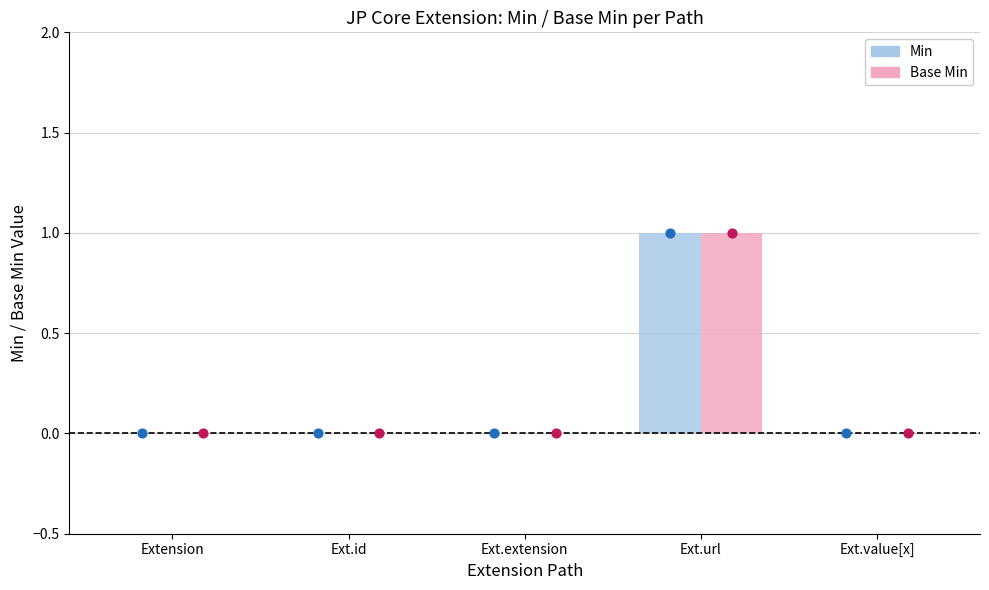

Which series contains the highest Y value?

Min